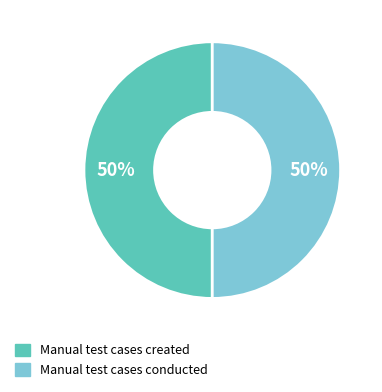

To the nearest percent, what is the average slice percentage?

50%